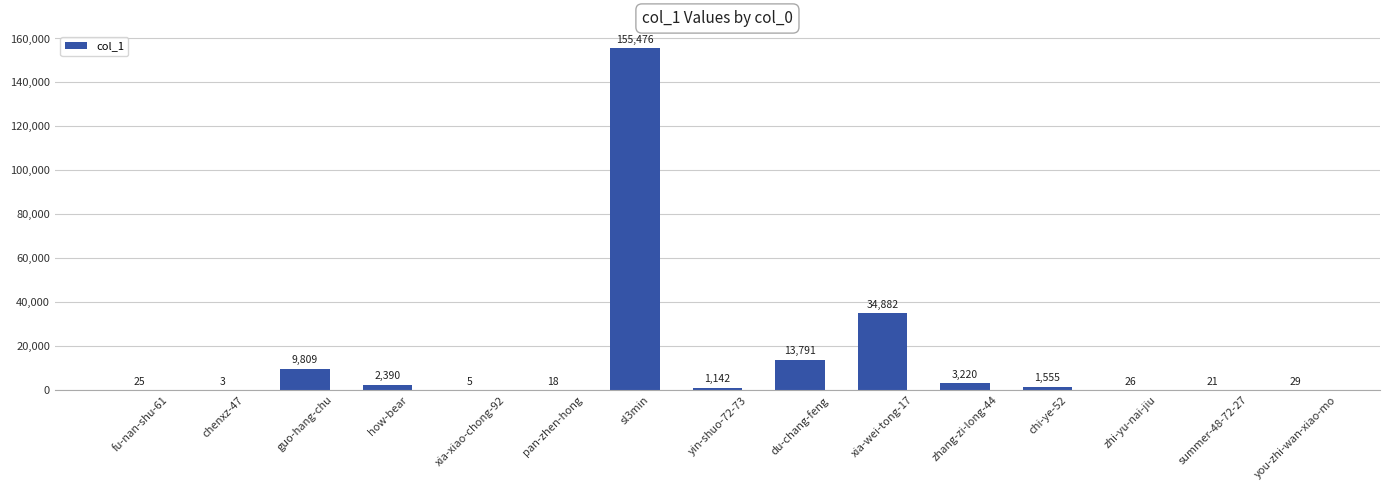

What is the greatest value displayed?

155476